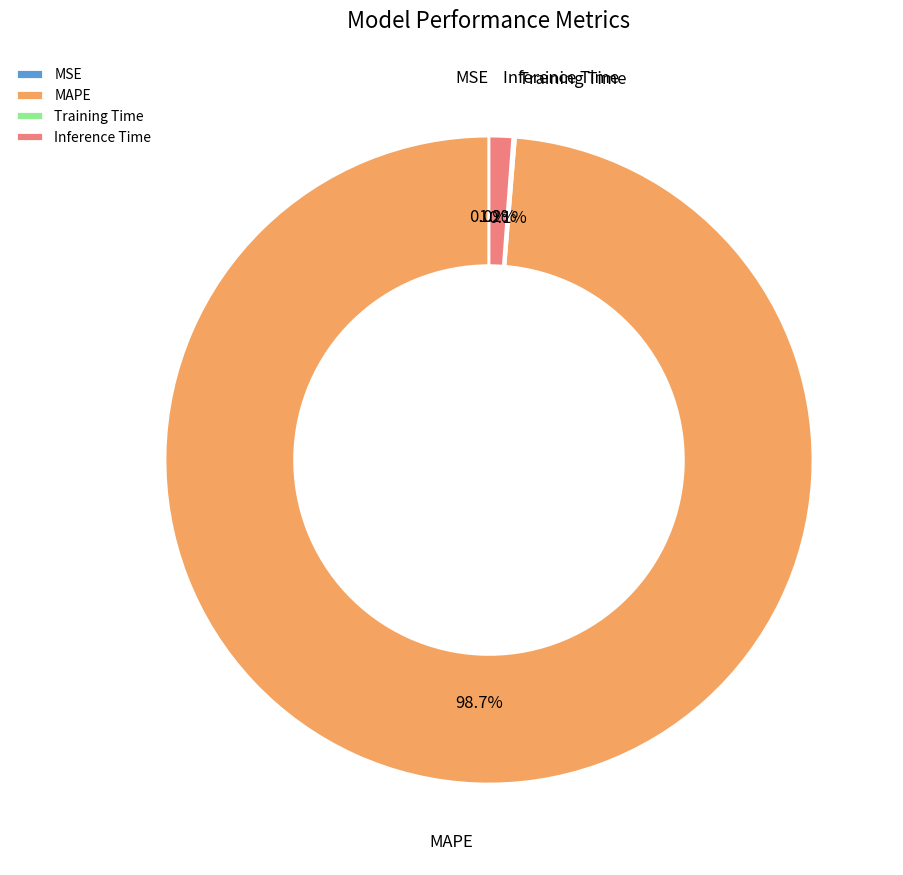

What percentage do Inference Time and MAPE together represent?

99.9%